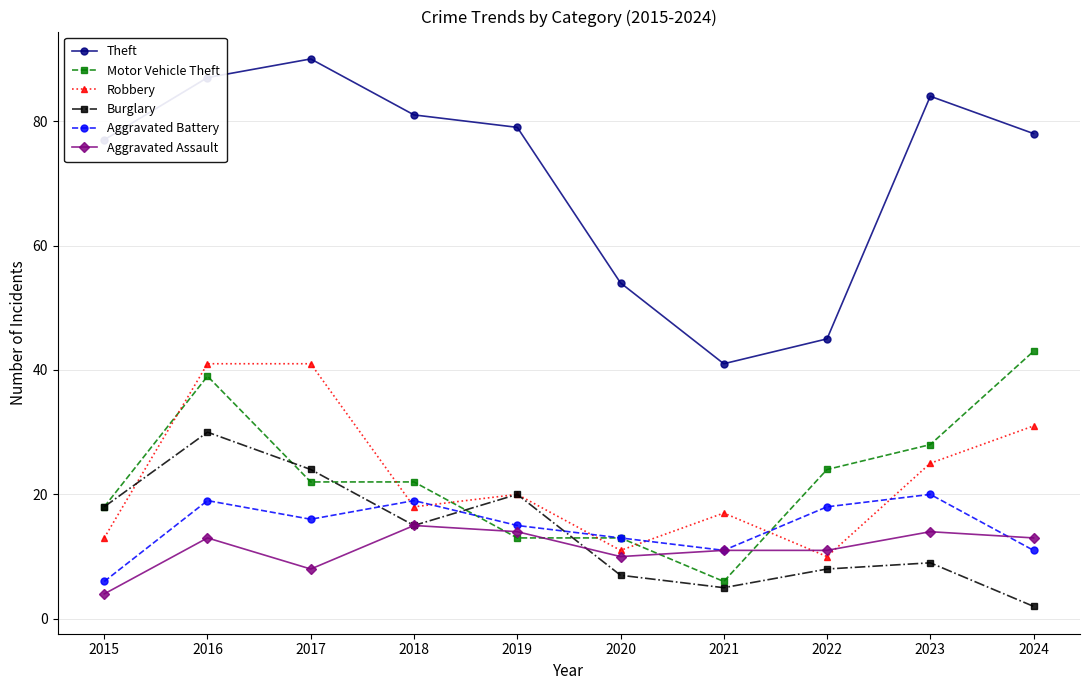

Read the Aggravated Battery value at 2018.

19